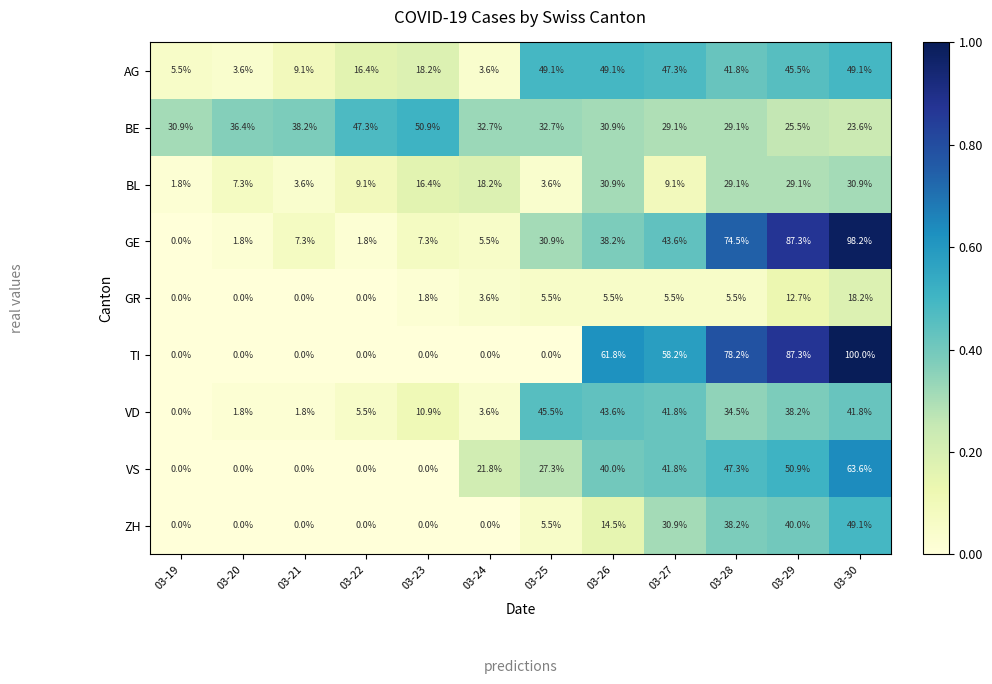

What is the difference between the ZH values at 03-26 and 03-21?

14.5